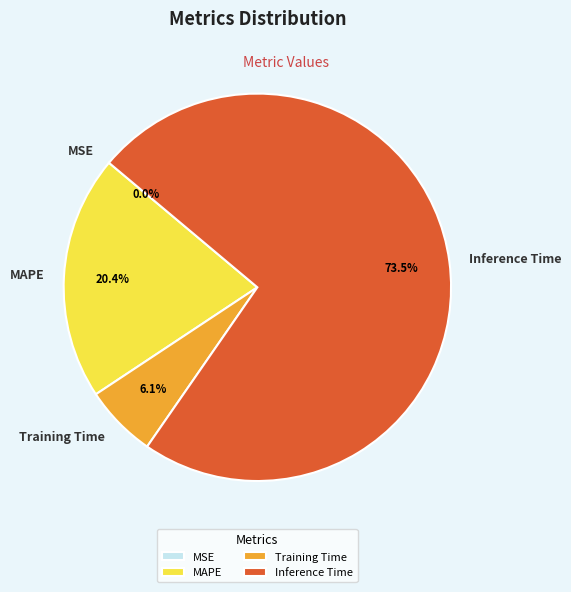

What is the largest slice in the pie chart?

Inference Time